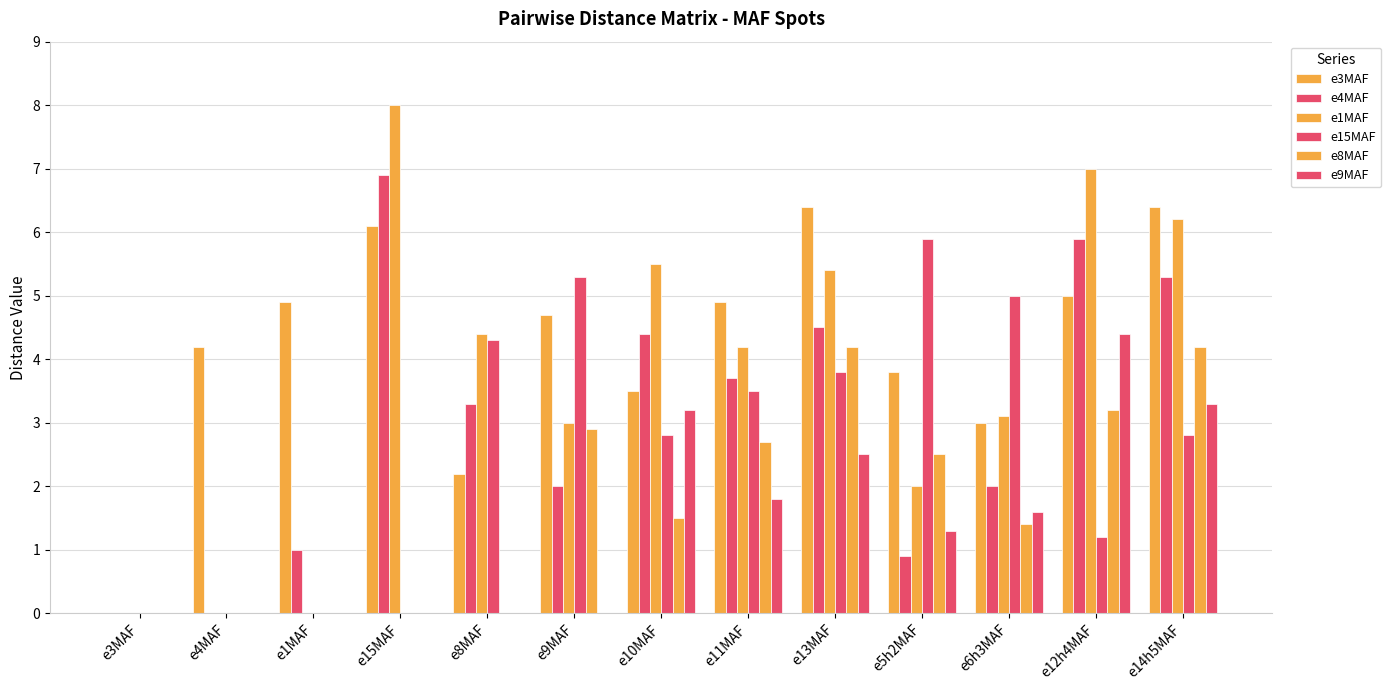

What value does the e4MAF series have at e13MAF?

4.5